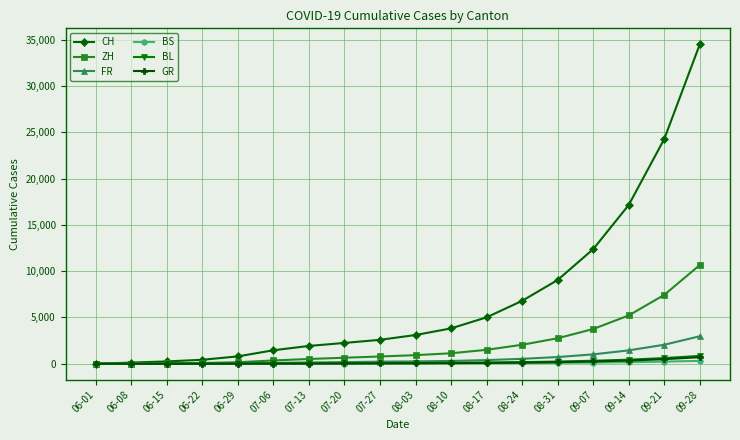

What is the label of the 13th point from the left?

08-24